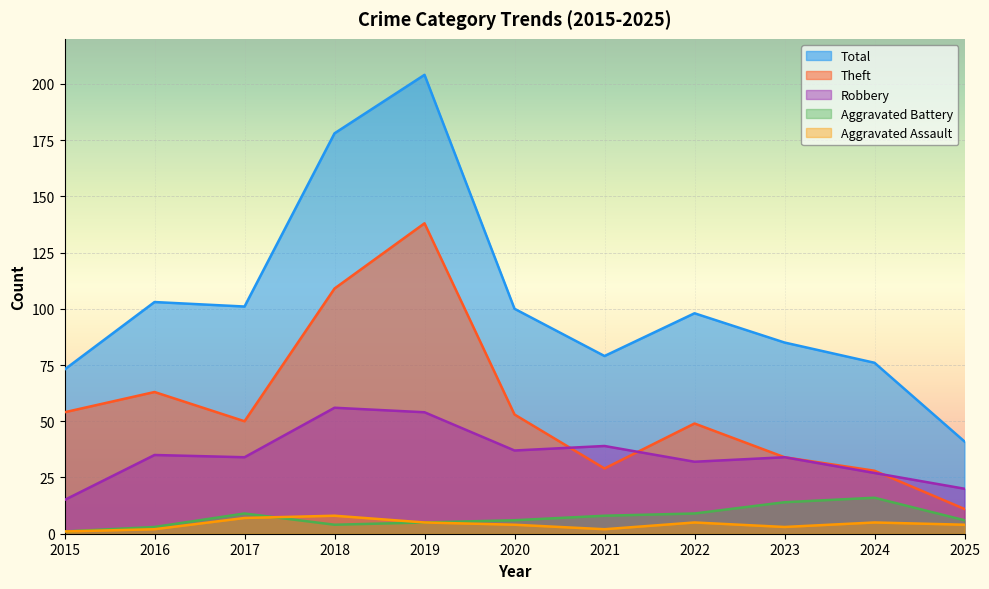

What is the value of the Aggravated Battery point at the 11th from the left?

6